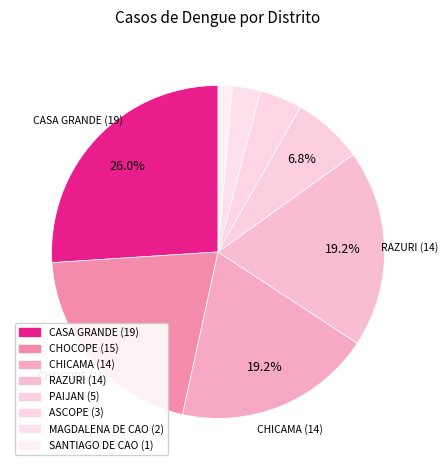

The SANTIAGO DE CAO slice represents 1% of the pie. True or false?

True